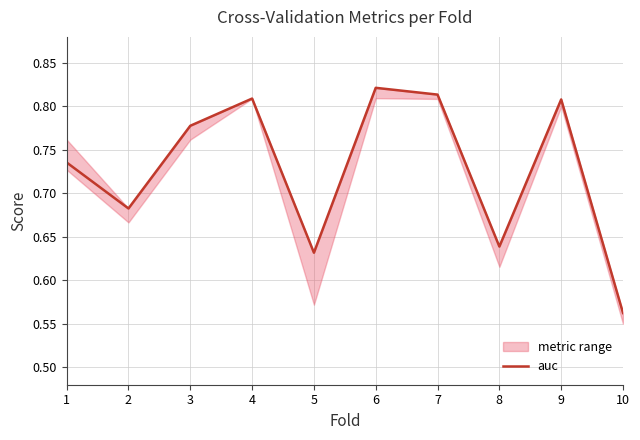

How many values are between 0 and 1?

10